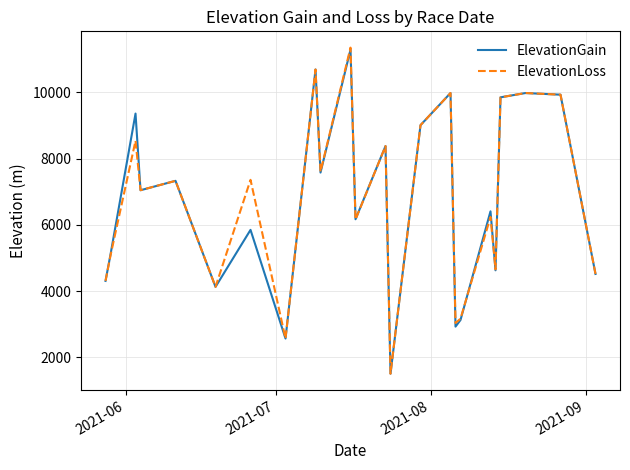

Which series has the widest spread of values?

ElevationLoss